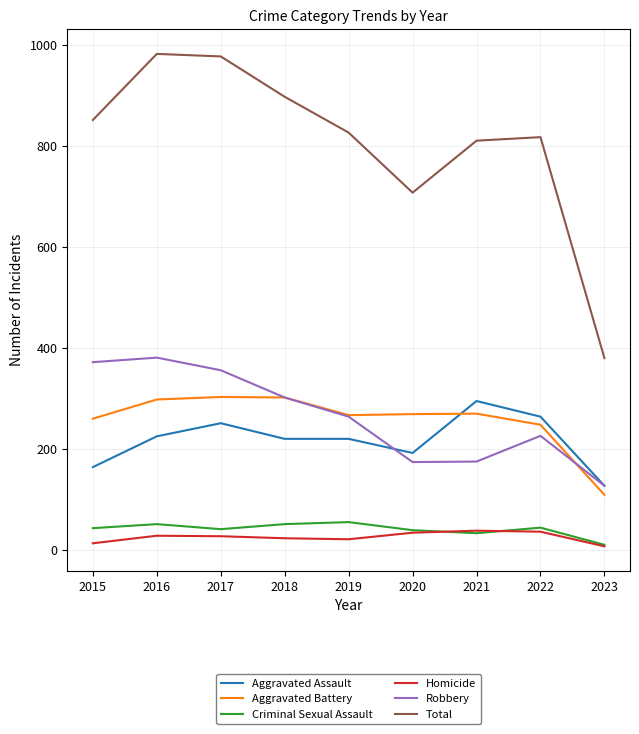

Which series has the widest spread of values?

Total